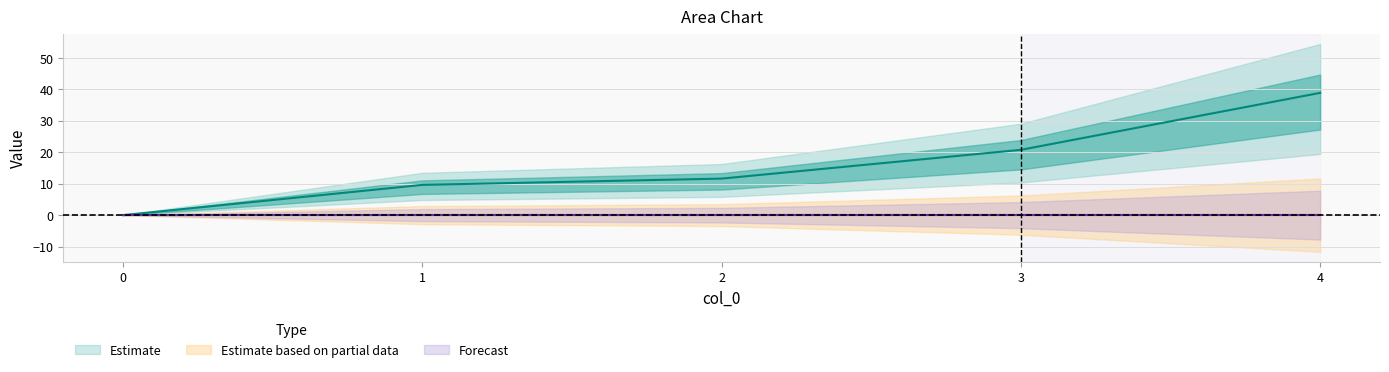

Is this an area chart (filled region under the line)?

No